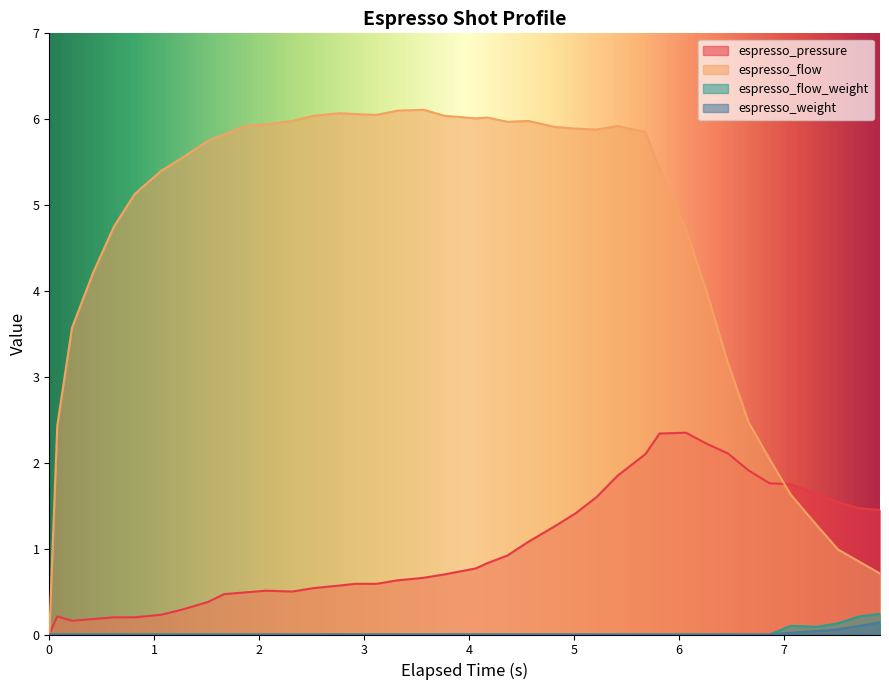

Which series has the largest range (max minus min)?

espresso_flow